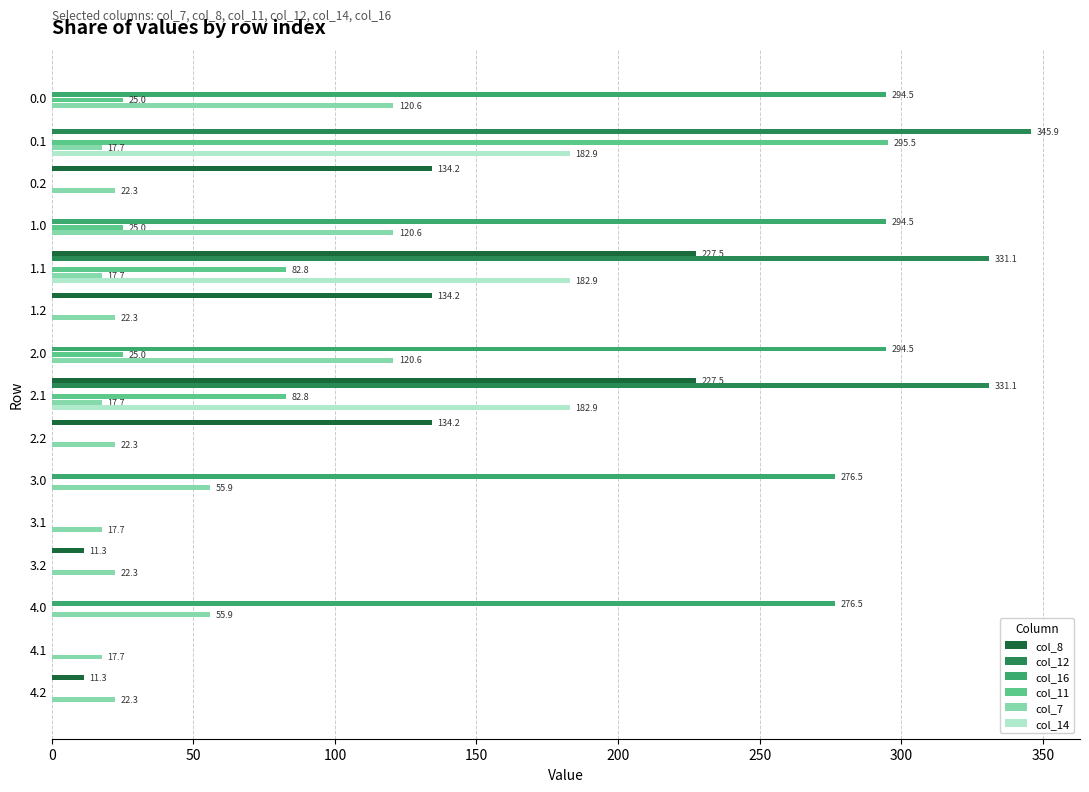

Which series has the largest total across all categories?

col_16